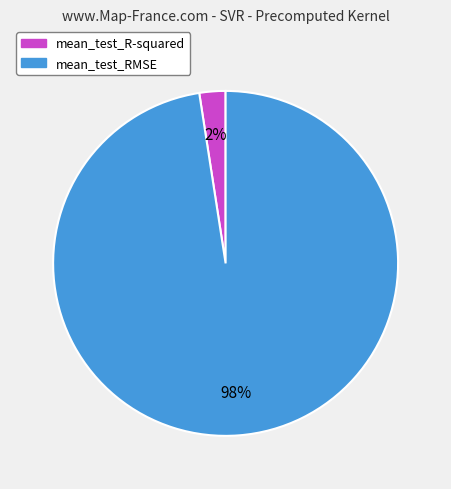

To the nearest percent, what is the combined percentage of mean_test_R-squared and mean_test_RMSE?

100%